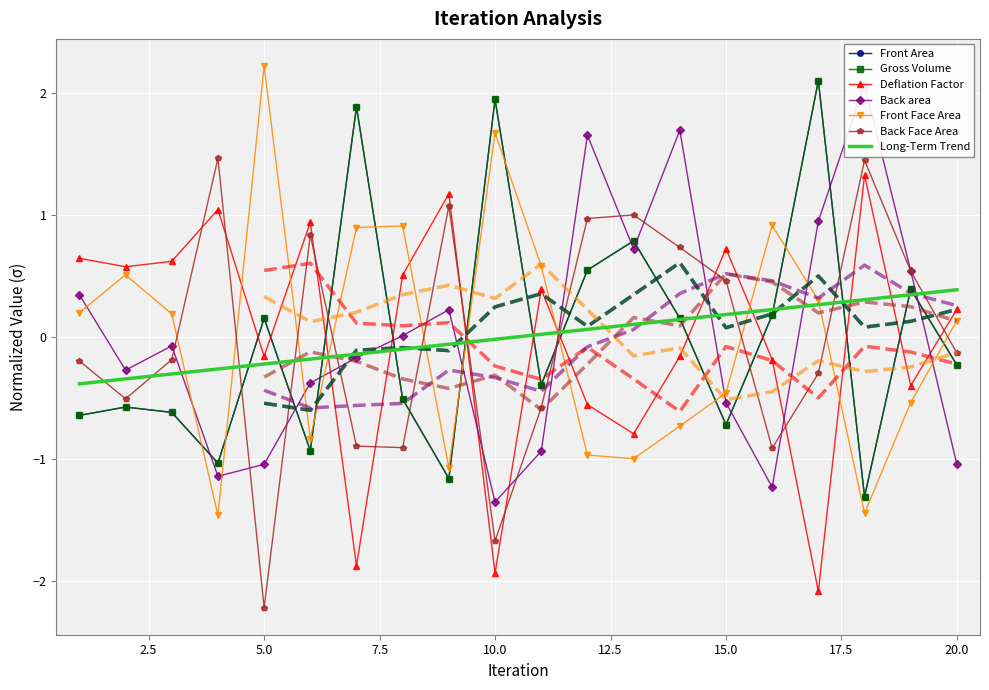

True or false: Gross Volume has more than 2 points higher than both neighbors.

True